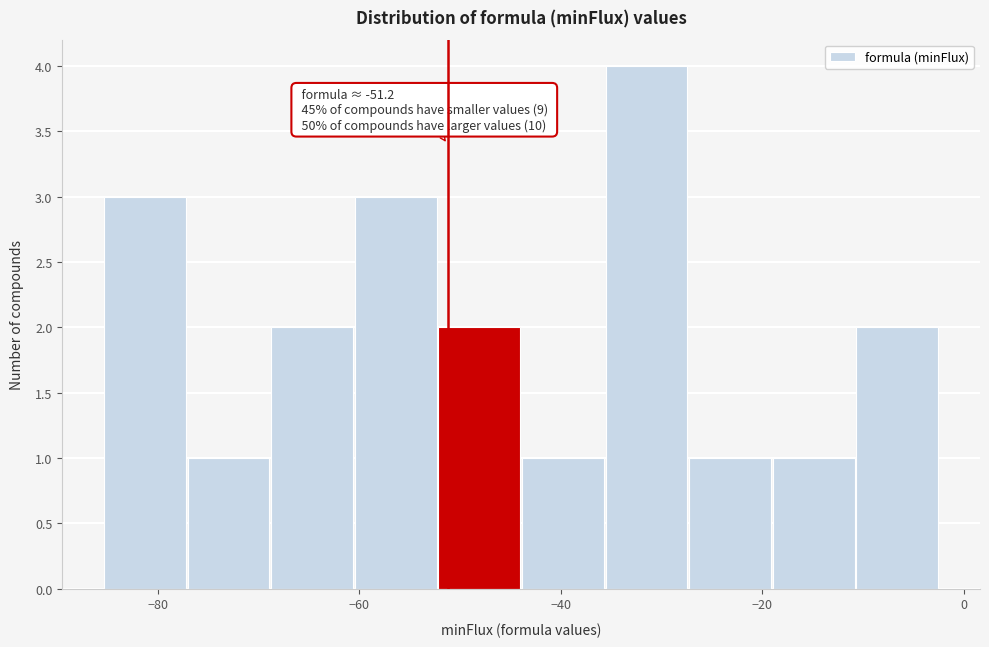

Over which range of the x-axis is the bar tallest?

-36 to -28